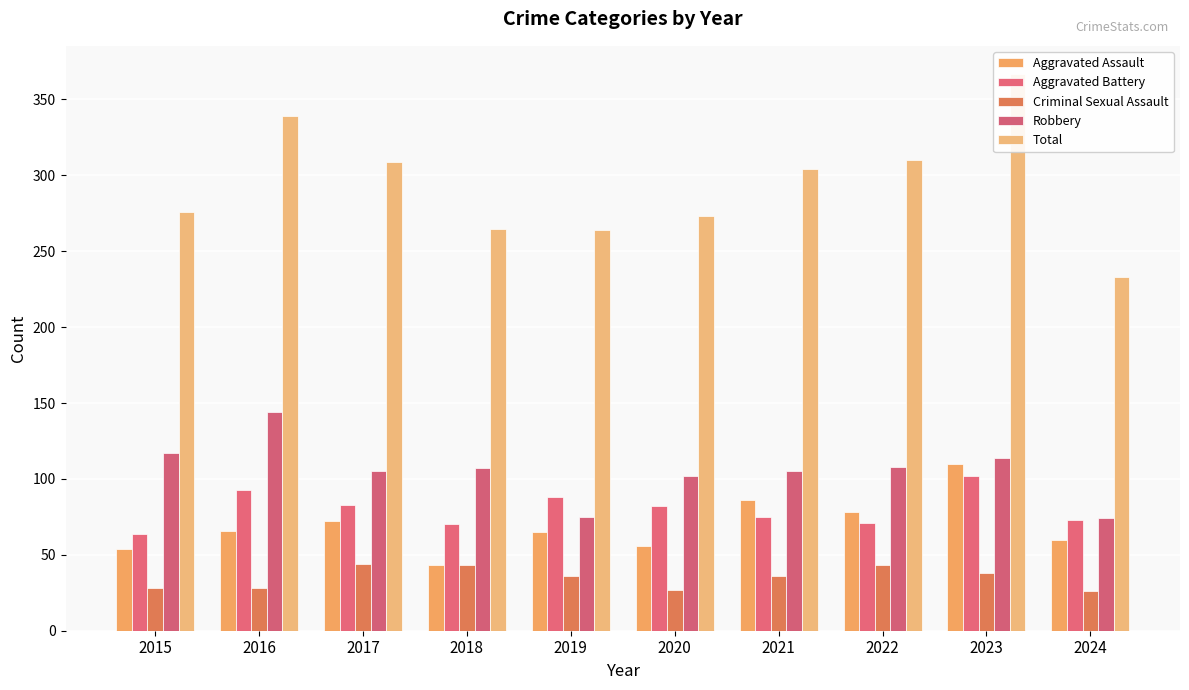

How many bars are there in each group?

5